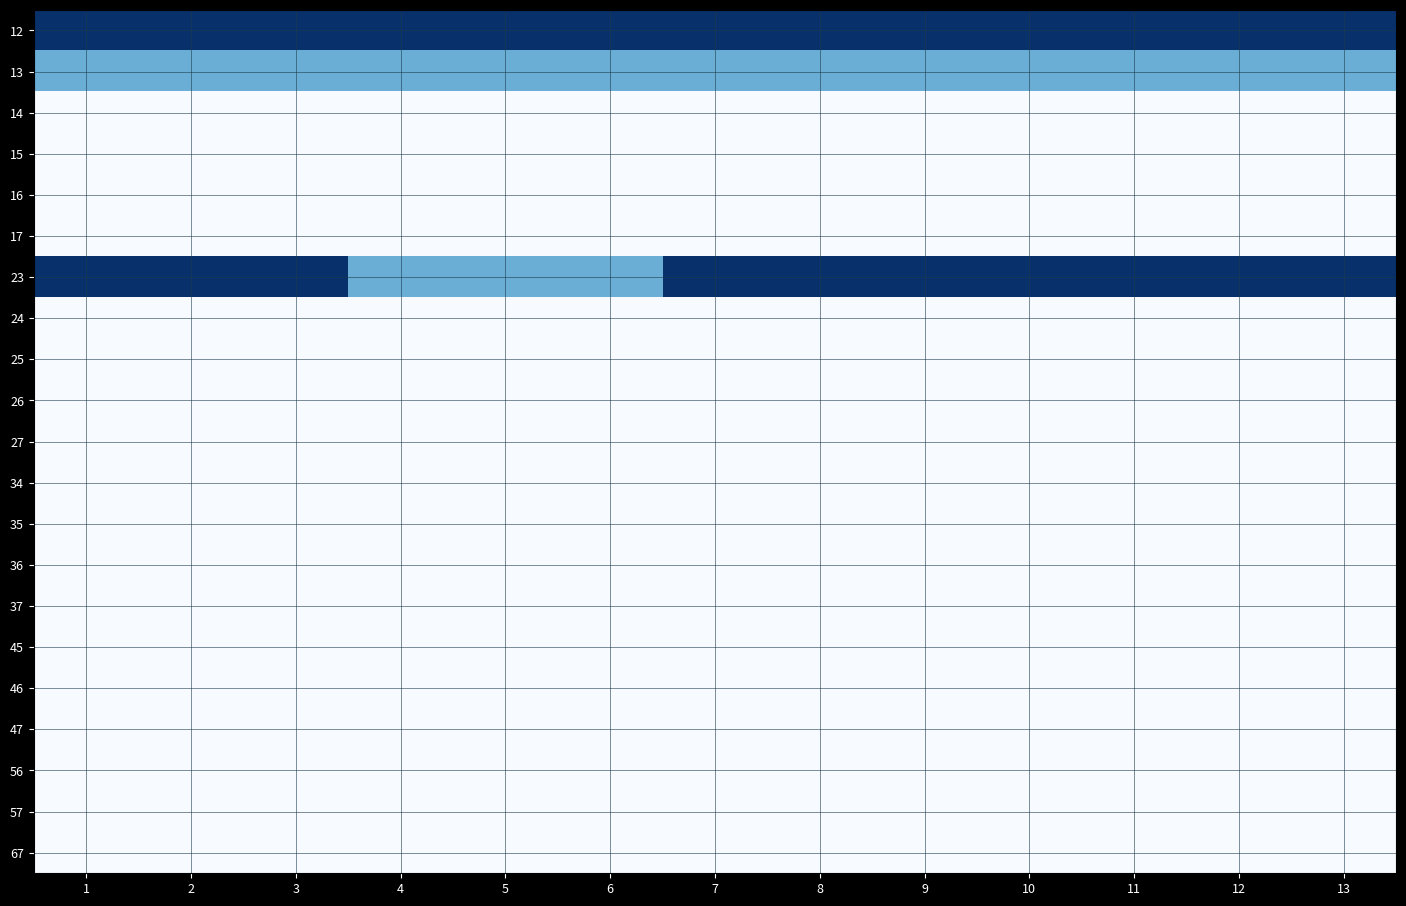

At which category is the sum across all series the highest?

1